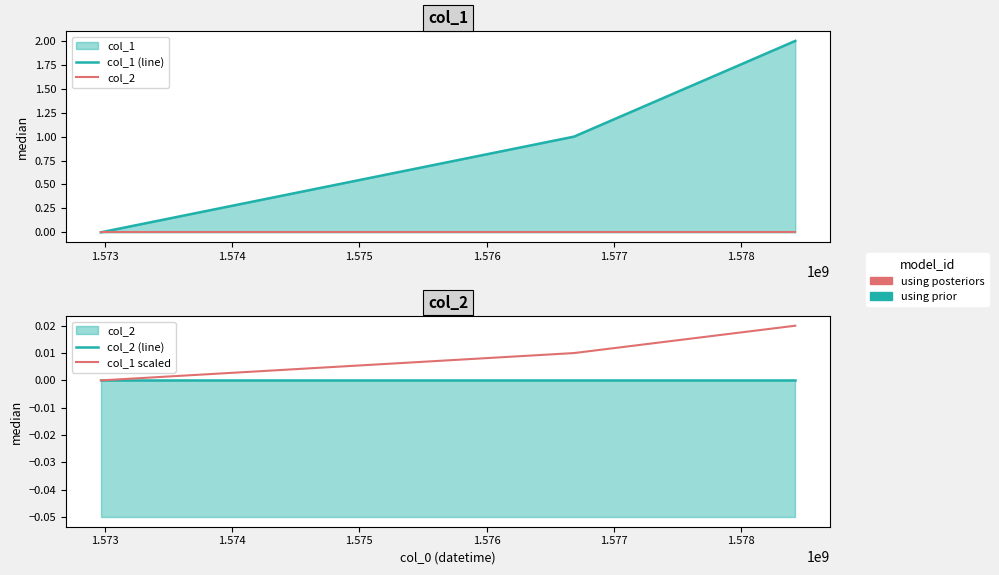

How many lines are shown in the chart?

4